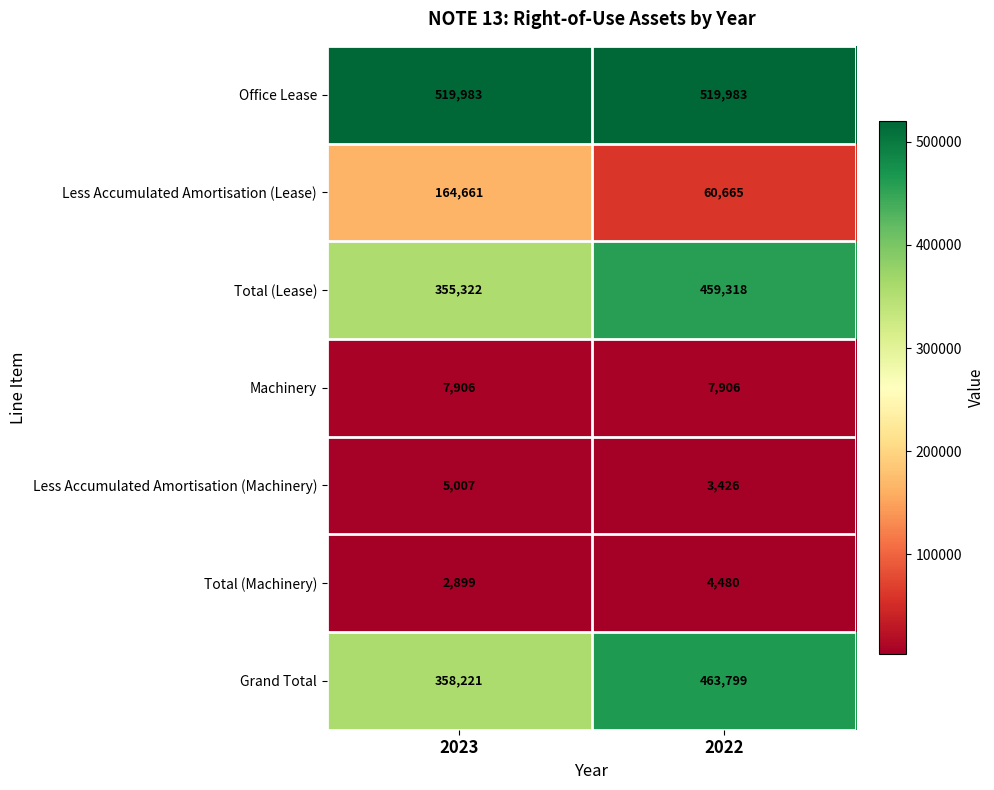

At which category is the sum across all series the highest?

2022